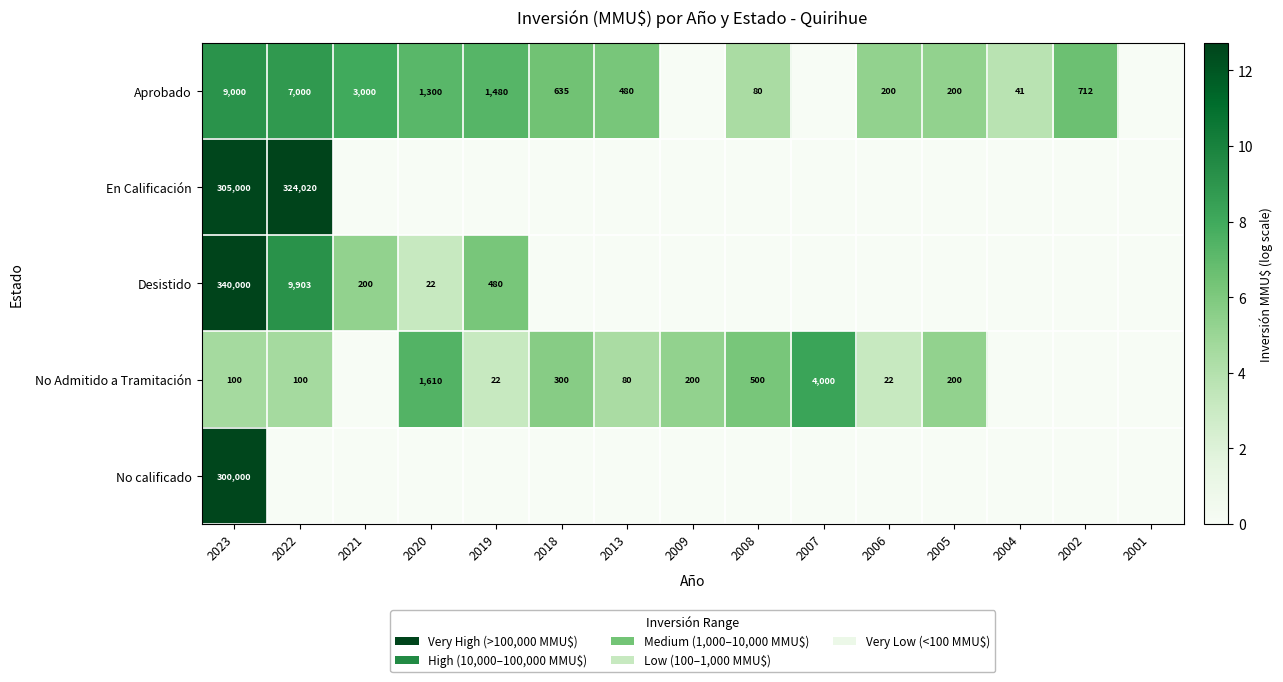

True or false: No Admitido a Tramitación has a value of 61 at 2018.

False